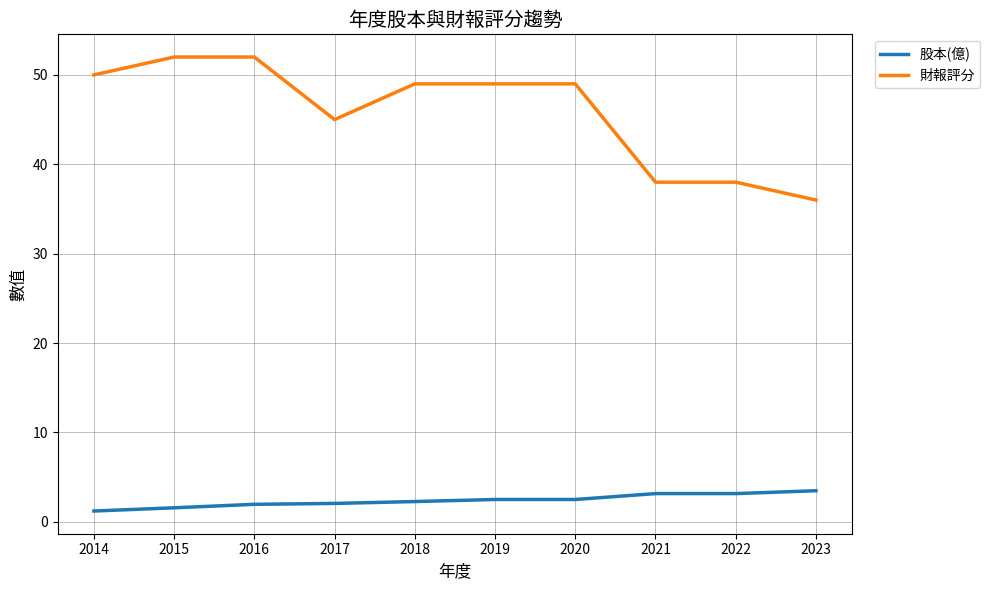

True or false: 財報評分 and 股本(億) cross at least once.

False